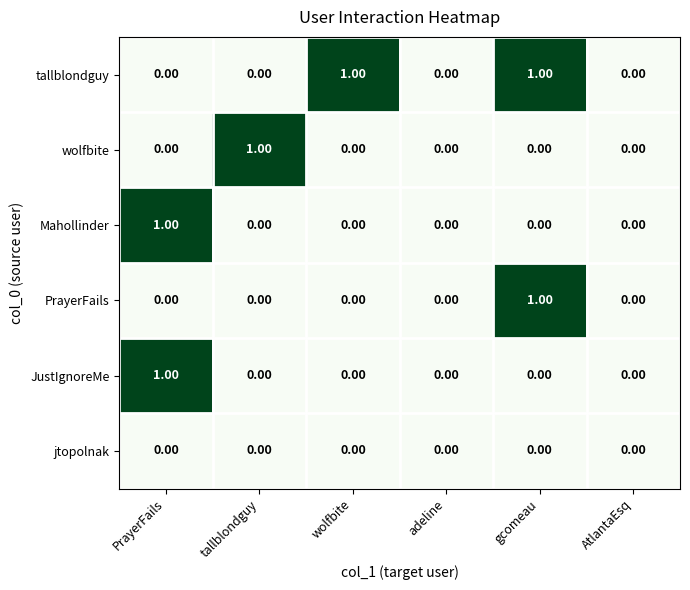

Which category has the highest value in the wolfbite series?

tallblondguy